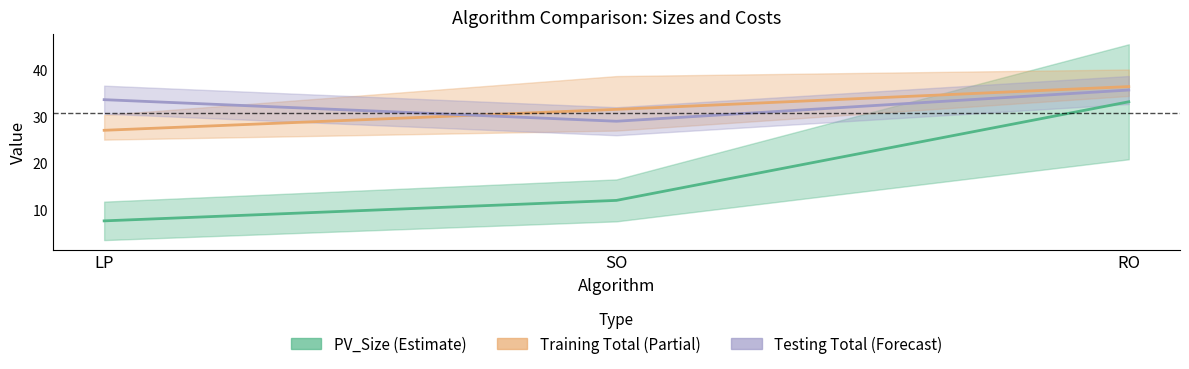

How many lines are shown in the chart?

3